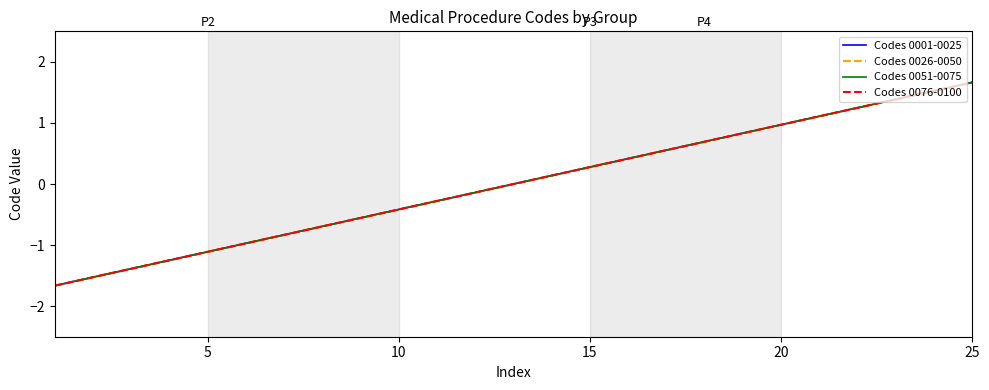

Does the chart have visible grid lines?

No